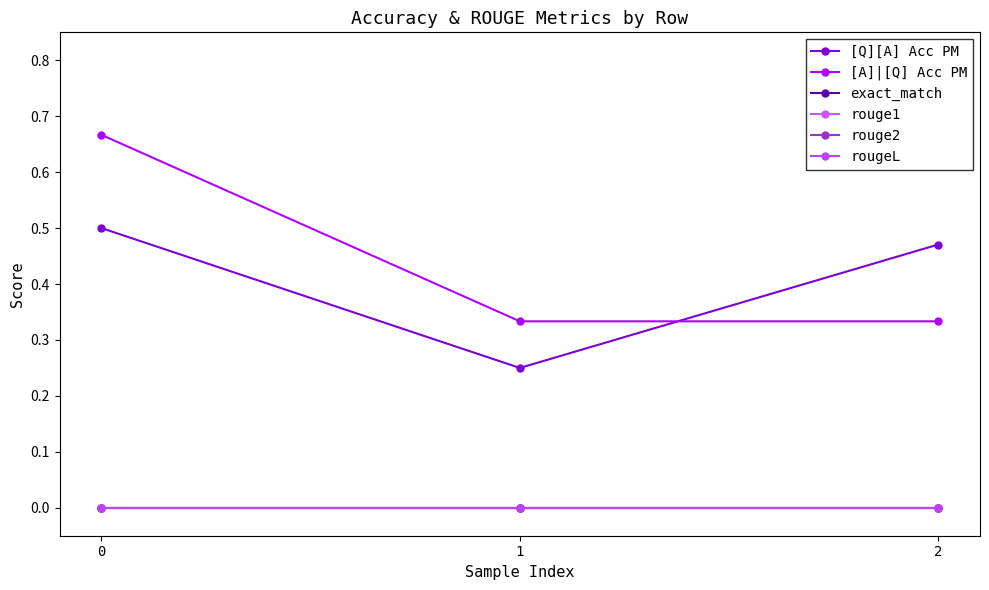

Does the chart have visible grid lines?

No